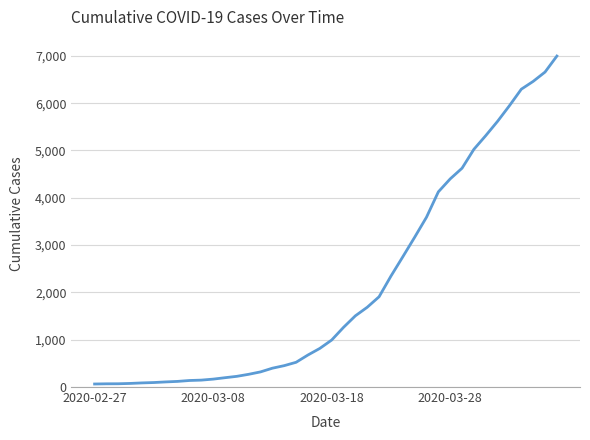

What is the greatest value displayed?

6995